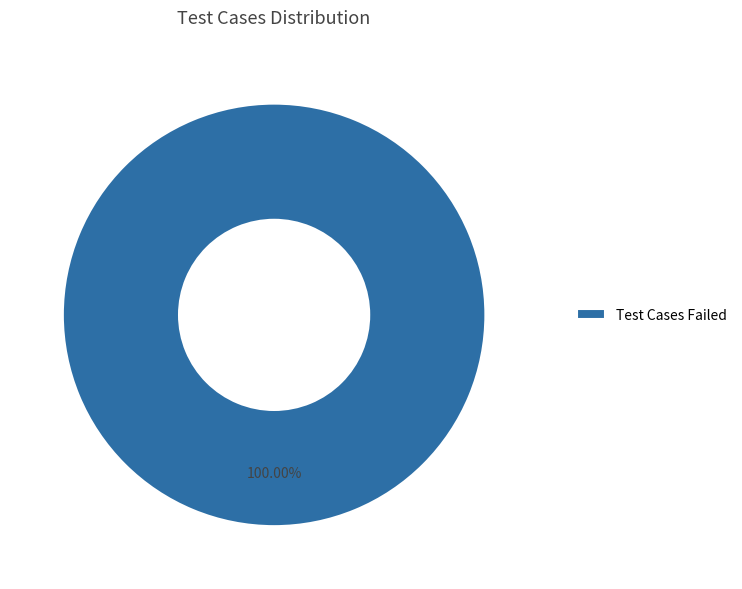

How many segments does this pie chart have?

1